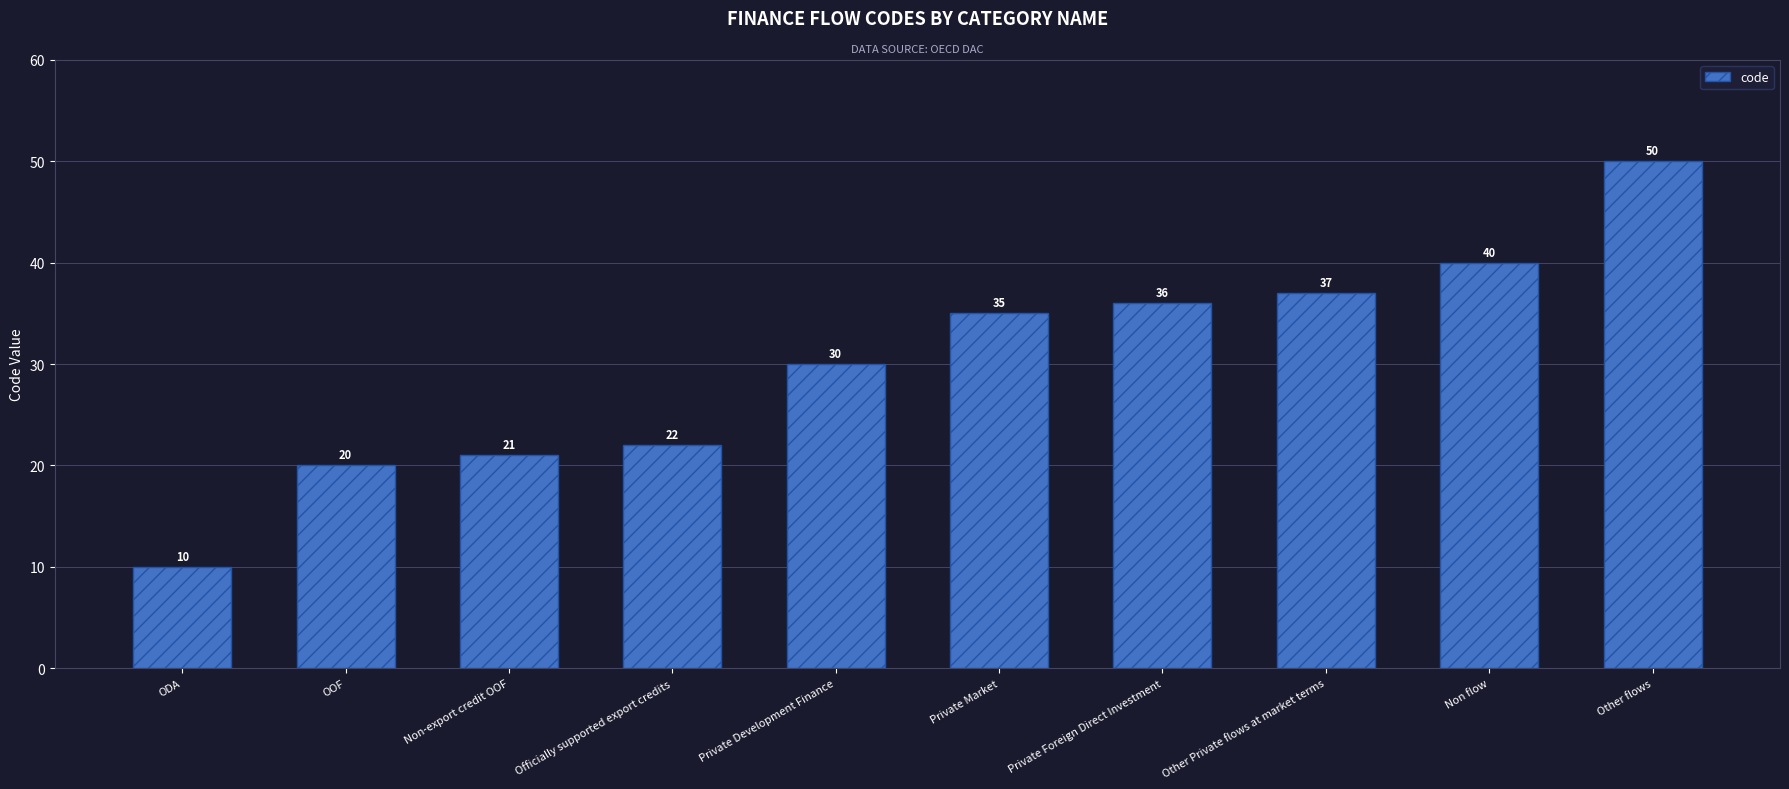

Reading left to right, extract all data points from this chart.

10	20	21	22	30	35	36	37	40	50